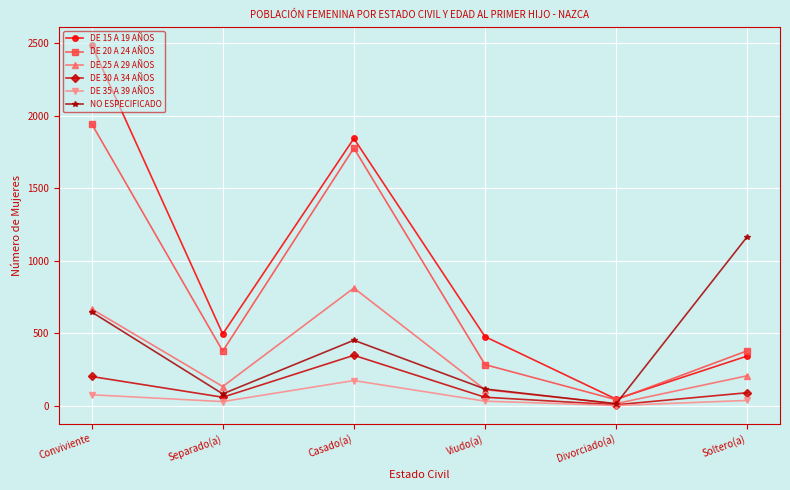

What are all the series names shown in the legend?

DE 15 A 19 AÑOS, DE 20 A 24 AÑOS, DE 25 A 29 AÑOS, DE 30 A 34 AÑOS, DE 35 A 39 AÑOS, NO ESPECIFICADO